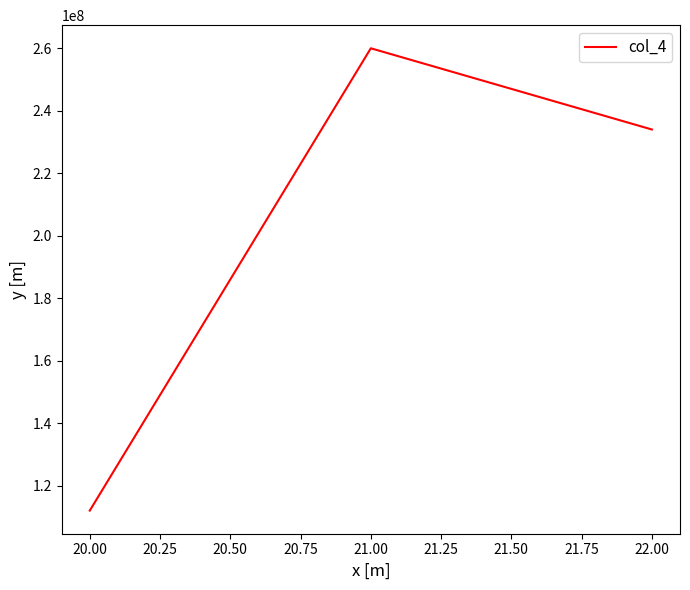

The value at 20.00 is 111963741. True or false?

True